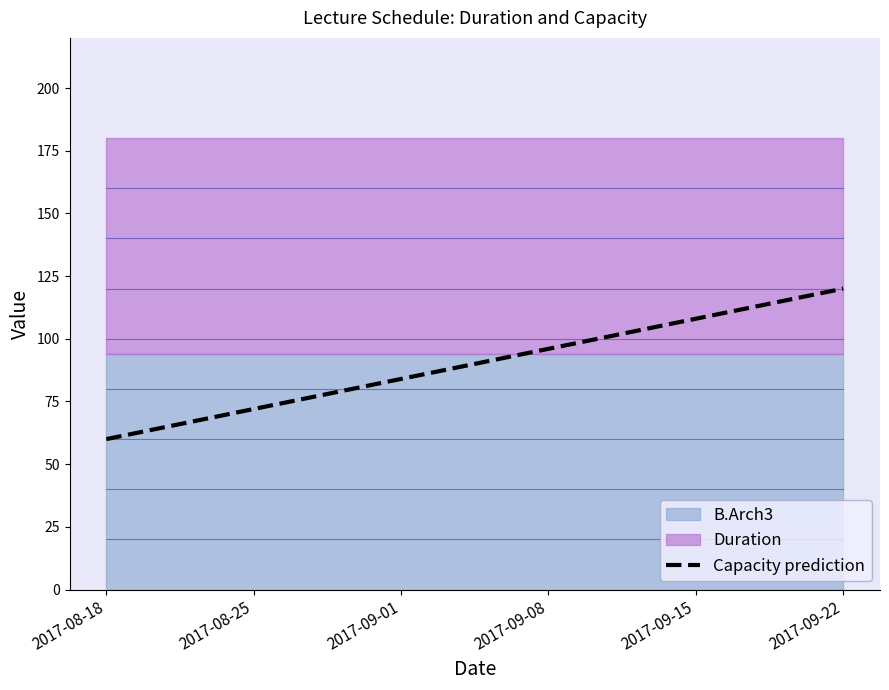

What is the minimum value shown in the chart?

60